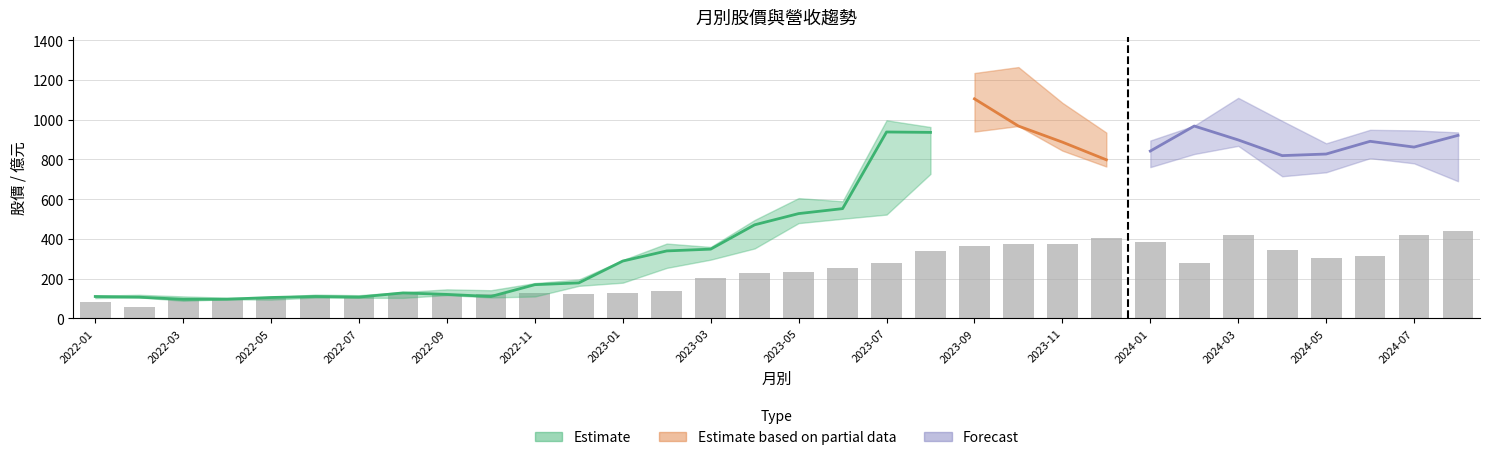

Reading right to left, what are all the values shown in this chart?

440.1	420.9	313.2	304.2	341.4	420.6	279.0	384.3	405.3	373.2	372.6	365.1	336.9	276.6	251.4	231.9	227.1	201.0	137.7	129.6	120.6	124.8	123.6	121.8	125.1	111.9	105.9	105.3	101.1	100.8	58.5	81.6